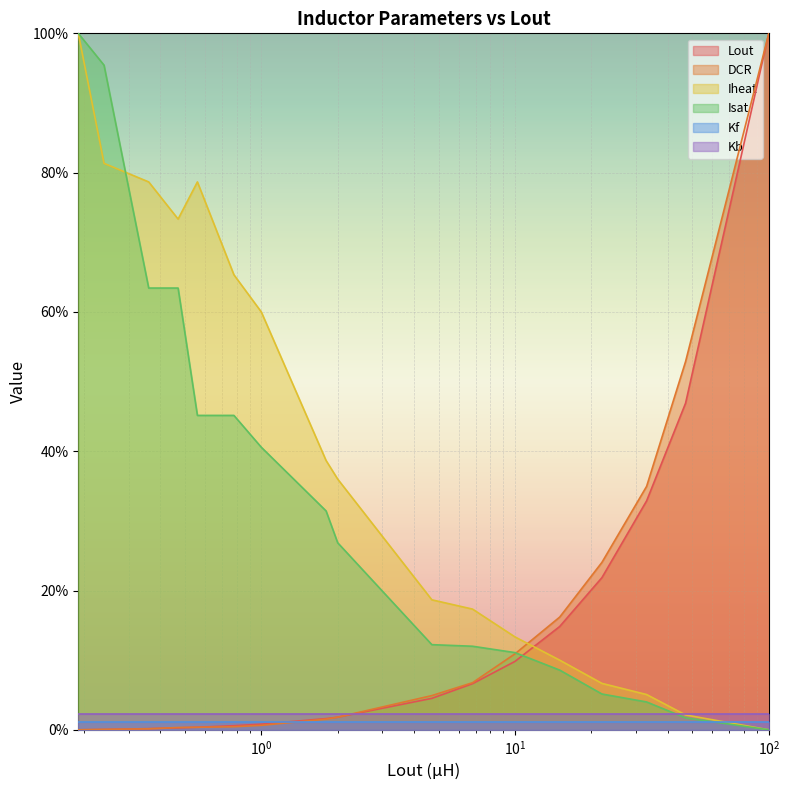

How many values in the Iheat series are below 36?

8